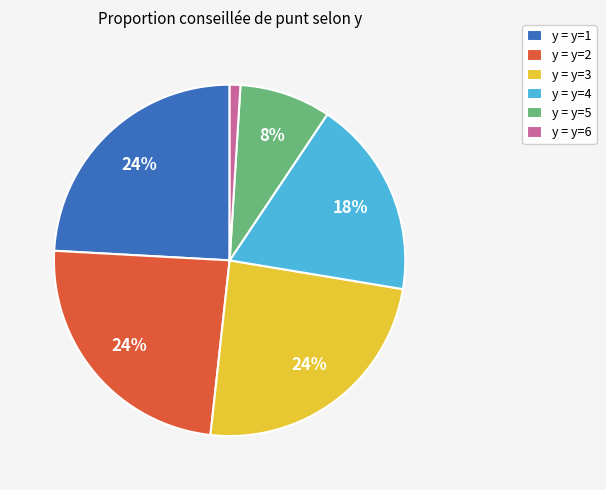

Which has a higher value, y = y=5 or y = y=1?

y = y=1